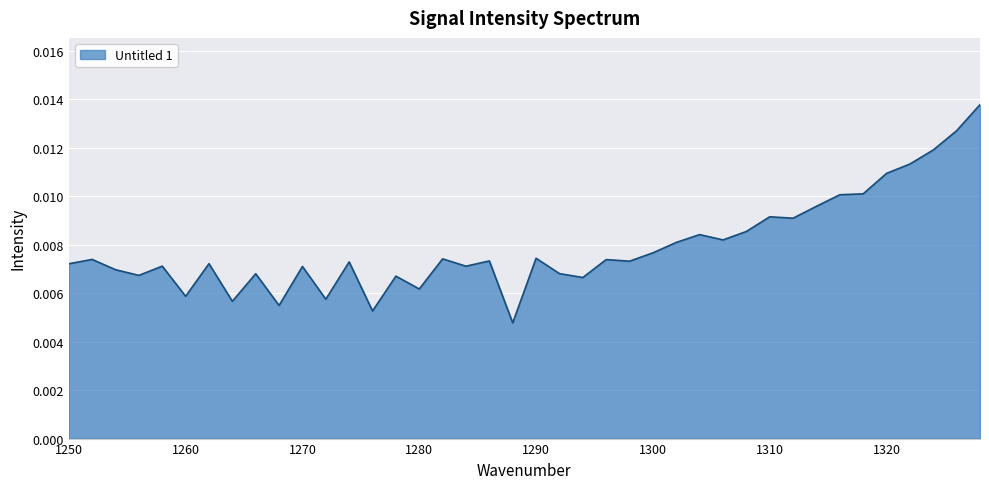

How many categories are shown in the chart?

40